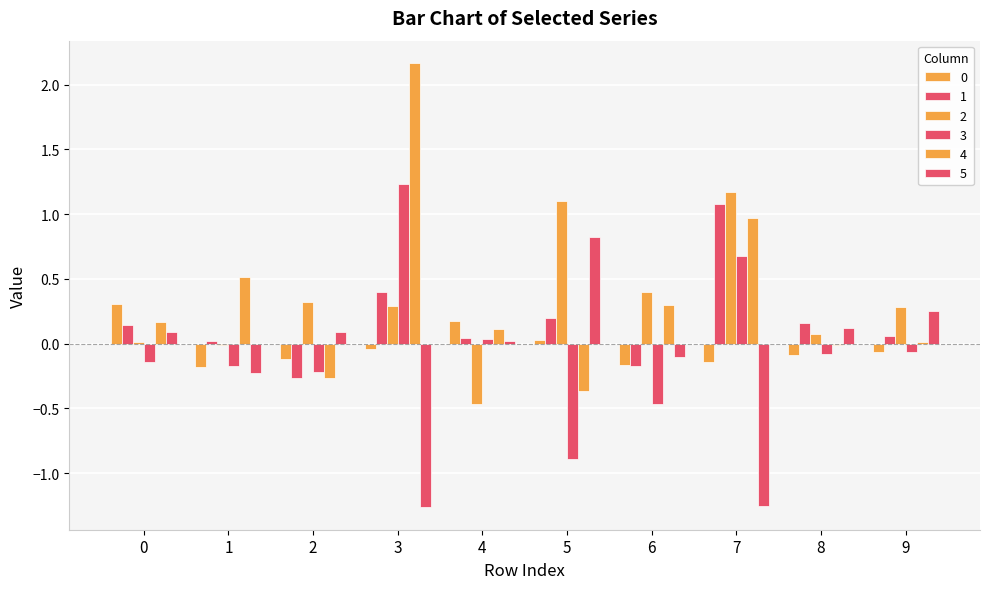

Are the bars grouped side by side (vs. stacked)?

Yes